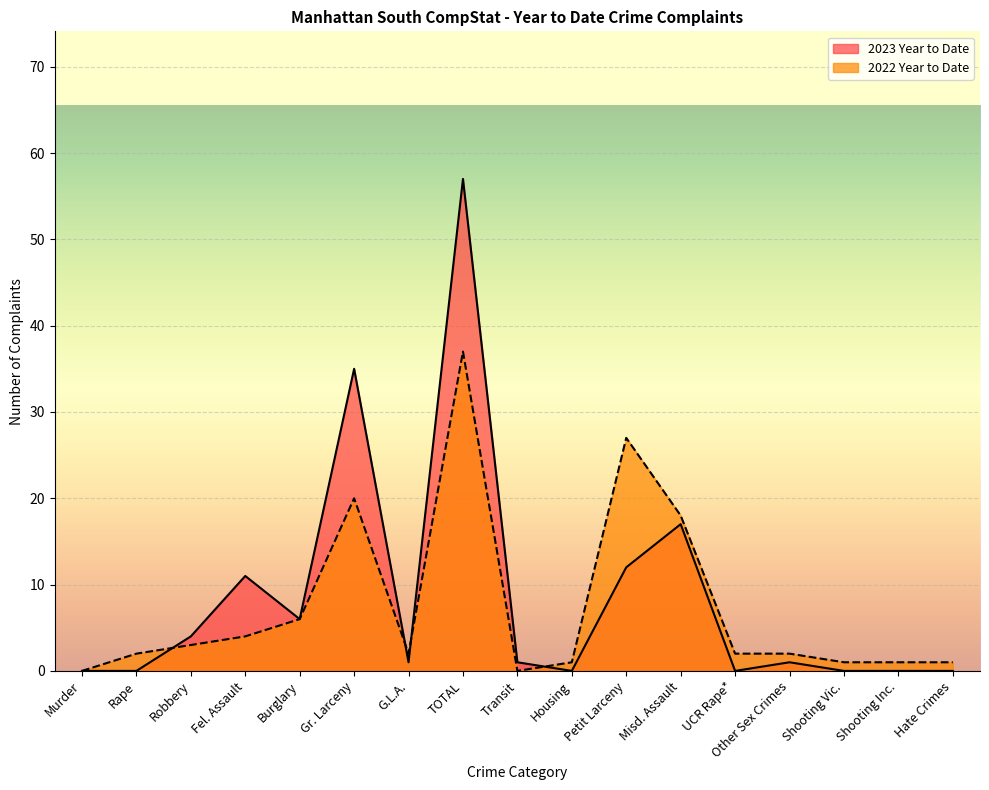

What position from the right is Hate Crimes?

1